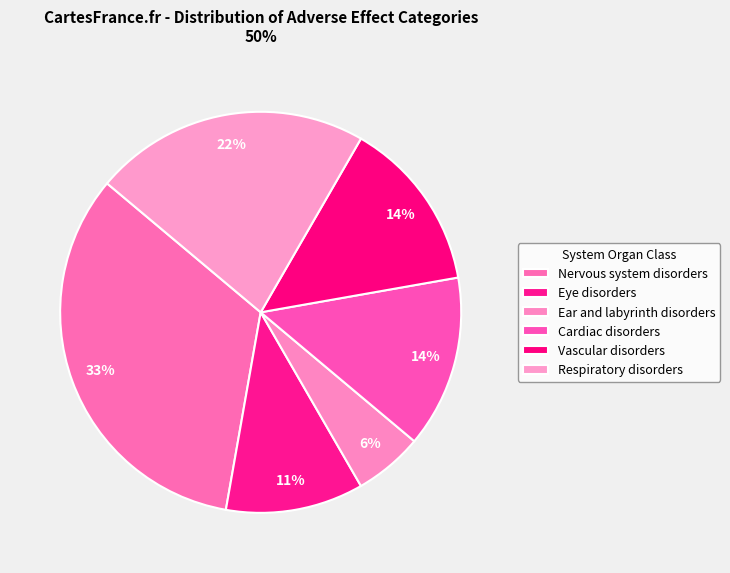

Does any single category account for the majority?

No